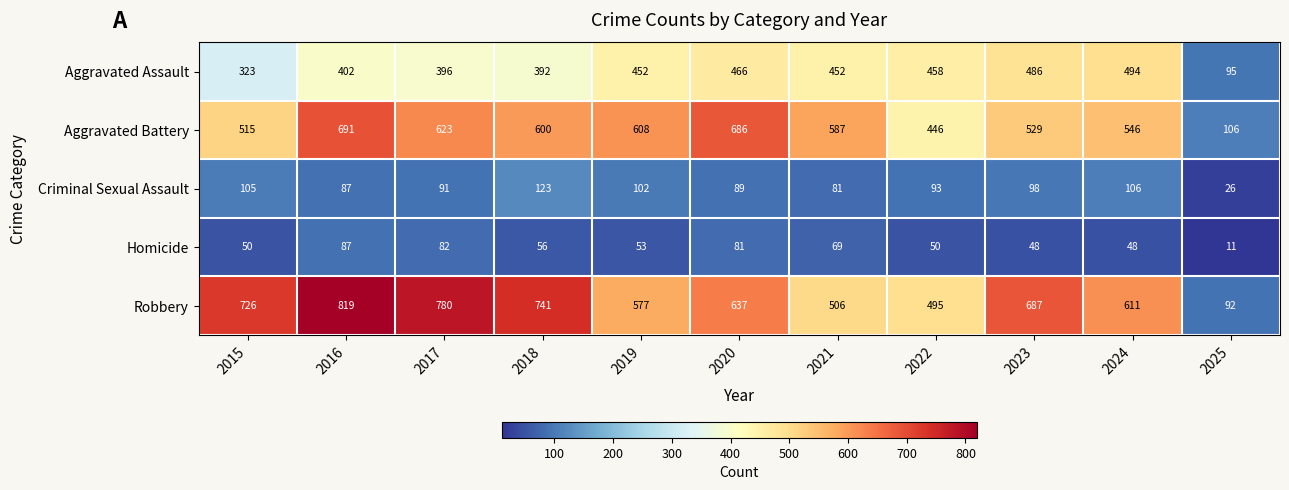

Is it true that Aggravated Assault equals 105 at 2021?

False